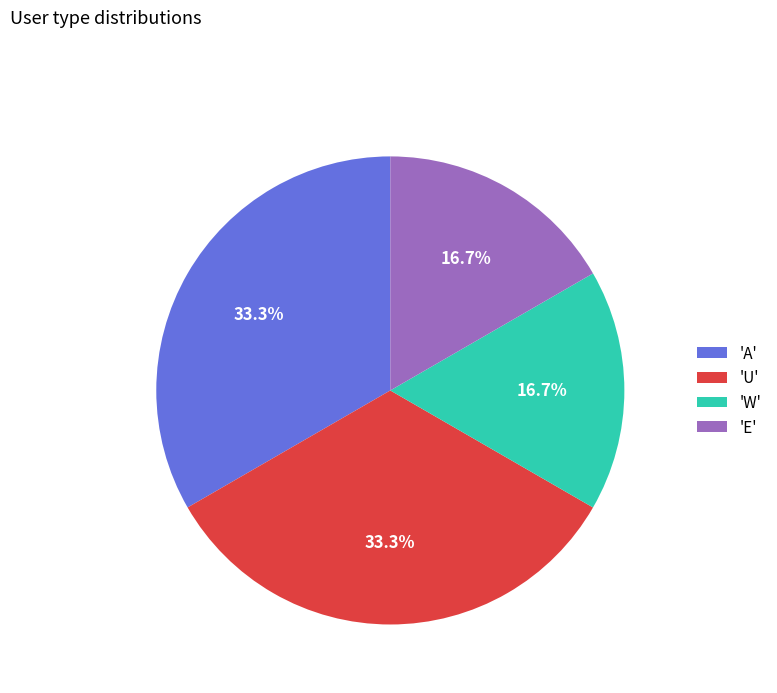

Combined, do 'U' and 'A' account for over 50%?

Yes